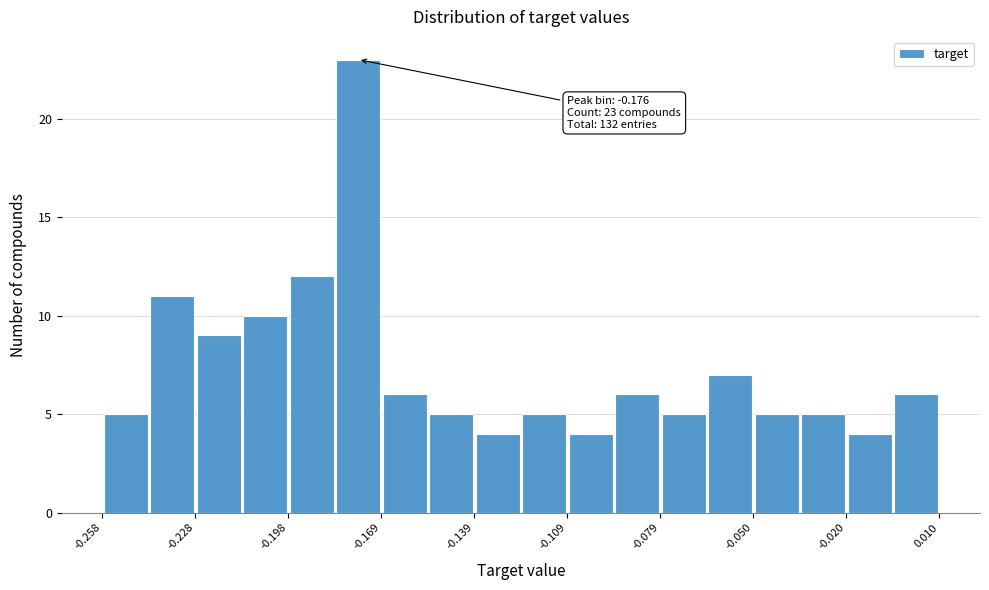

Read against the x-axis, roughly where is the centre of the tallest bar?

-0.175